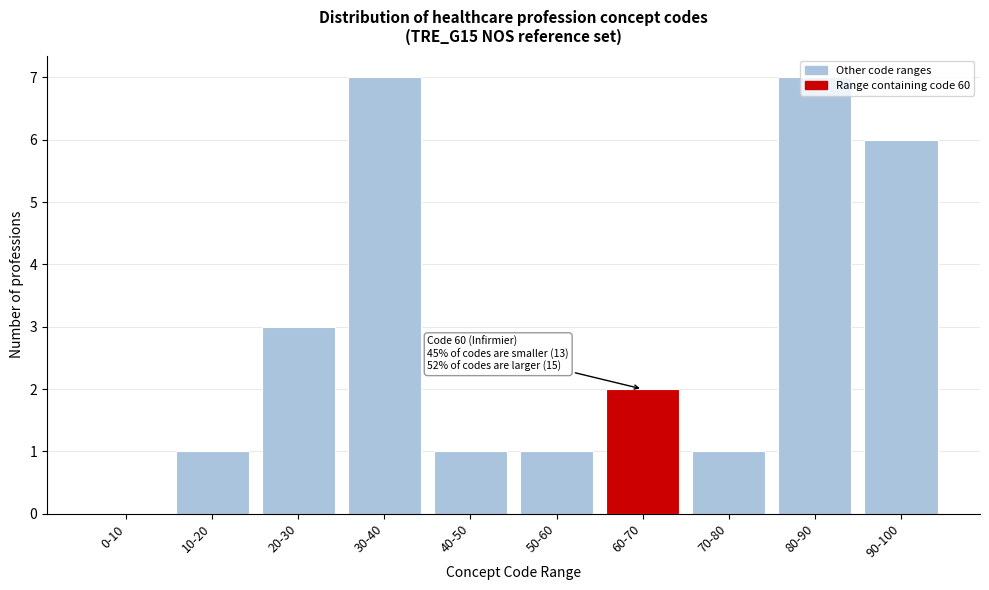

What is the sum of the values at 60-70 and 80-90?

9